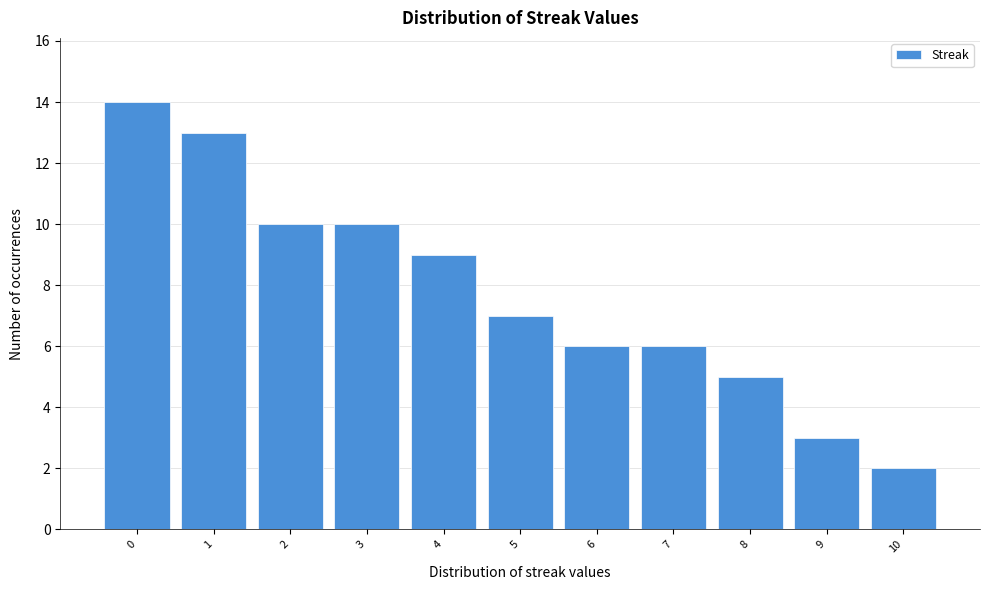

Reading left to right, list every bar in this chart as the range it spans on the x-axis followed by its height. The values are not printed on the chart, so give them approximately, as read against the axis.

-0.5 to 0.5: 14
0.5 to 1.5: 13
1.5 to 2.5: 10
2.5 to 3.5: 10
3.5 to 4.5: 9
4.5 to 5.5: 7
5.5 to 6.5: 6
6.5 to 7.5: 6
7.5 to 8.5: 5
8.5 to 9.5: 3
9.5 to 10.5: 2